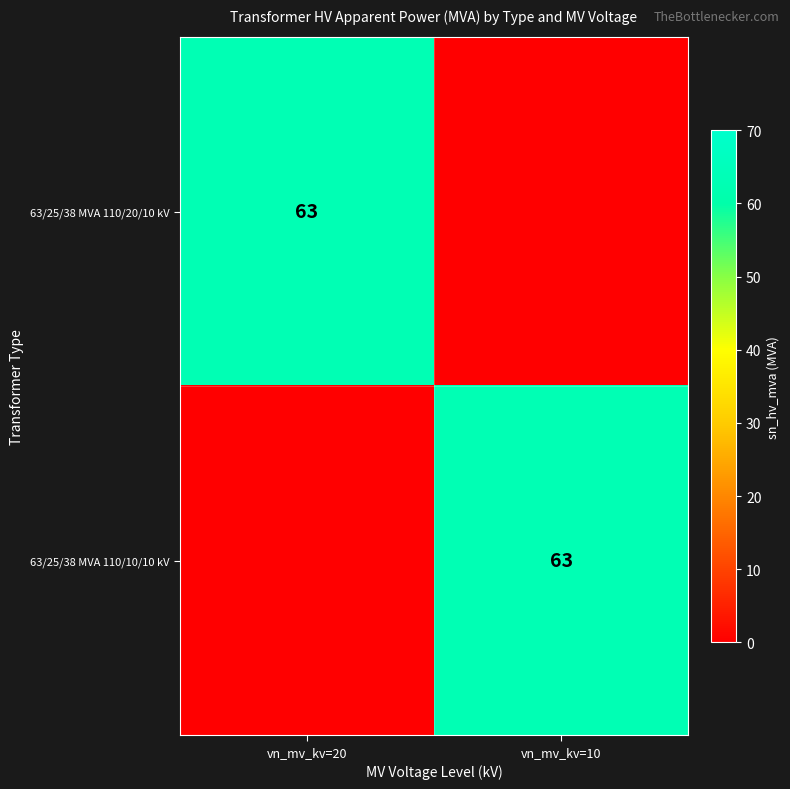

True or false: 63/25/38 MVA 110/10/10 kV has a value of 109 at vn_mv_kv=10.

False